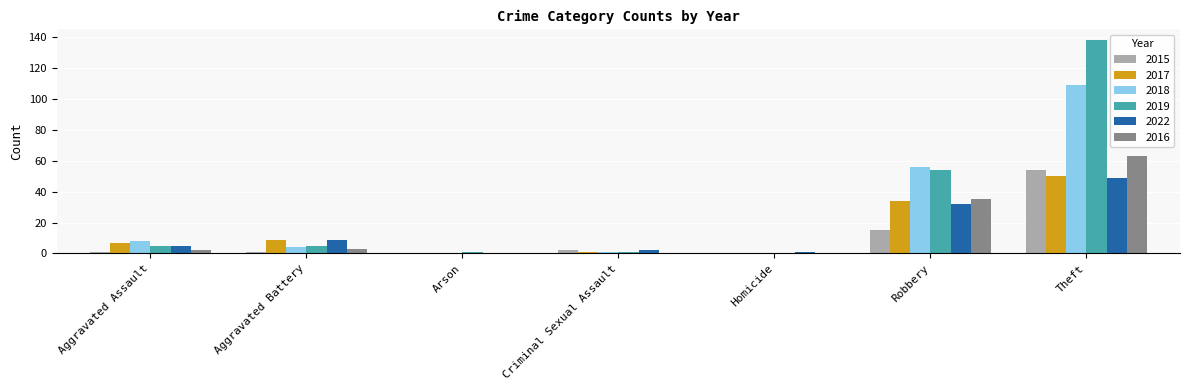

Reading left to right, extract all data points from this chart.

2015: 1	1	0	2	0	15	54
2017: 7	9	0	1	0	34	50
2018: 8	4	0	1	0	56	109
2019: 5	5	1	1	0	54	138
2022: 5	9	0	2	1	32	49
2016: 2	3	0	0	0	35	63